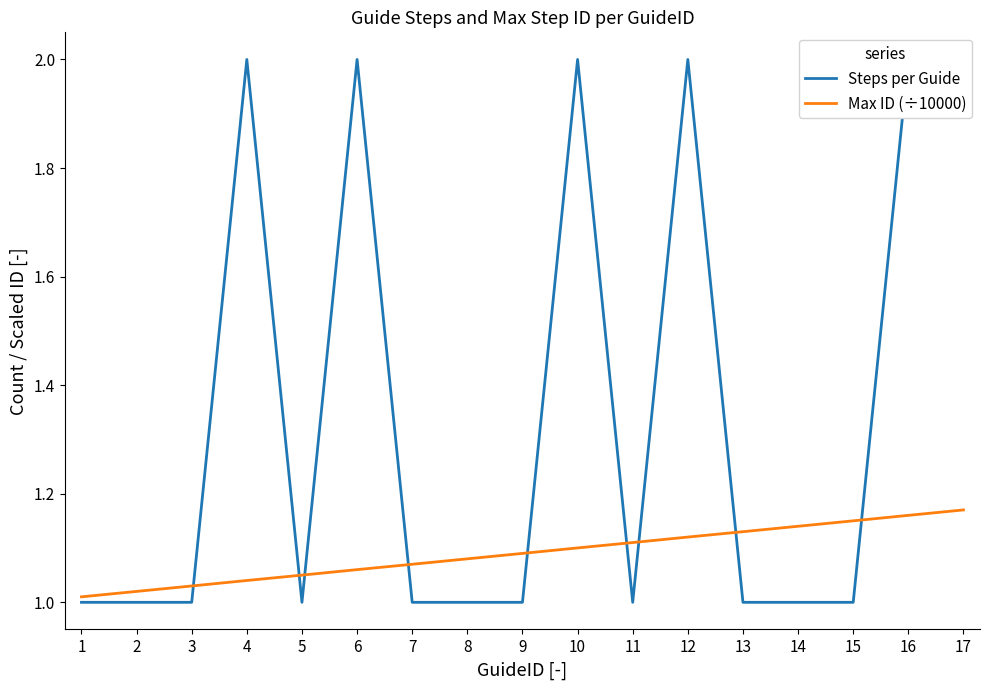

What are all the series names shown in the legend?

Steps per Guide, Max ID (÷10000)